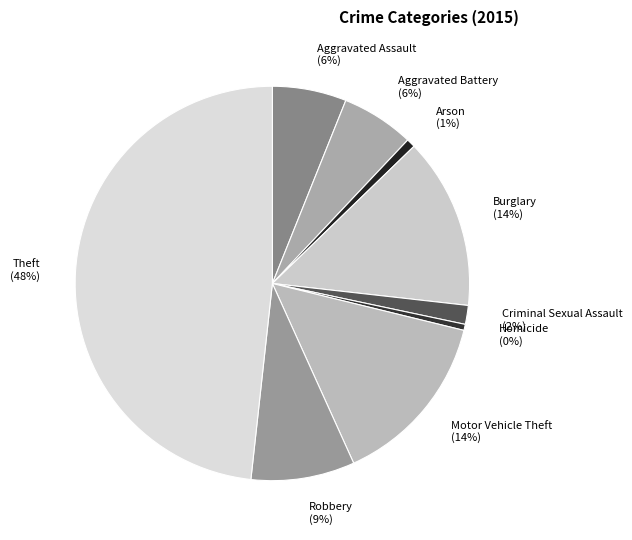

Does any single category account for the majority?

No